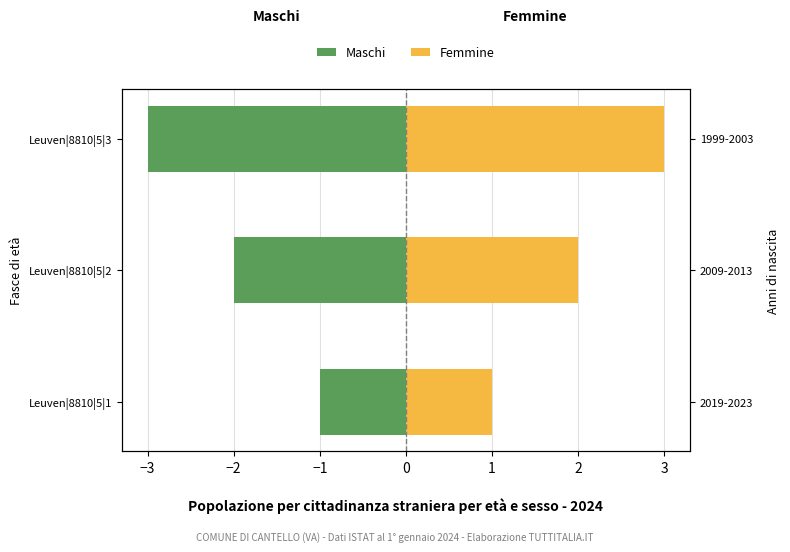

What is the value of the Maschi bar at the 1st from the left?

-1